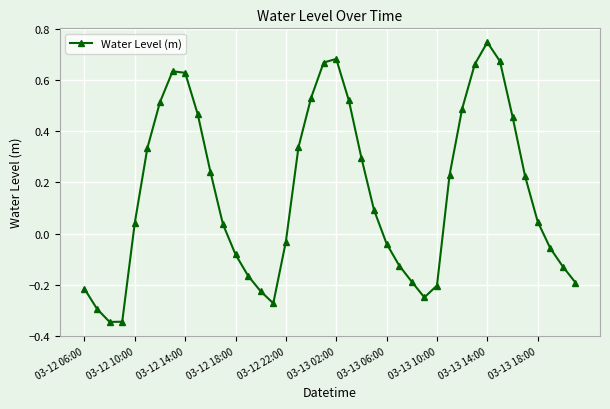

What is the sum of all values?

6.4